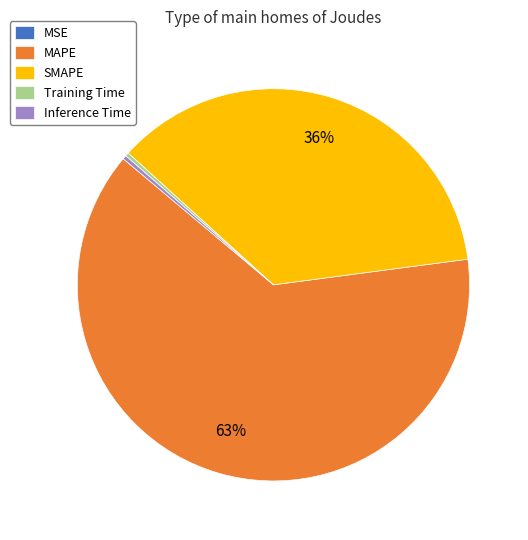

Is MAPE the majority of the pie?

Yes